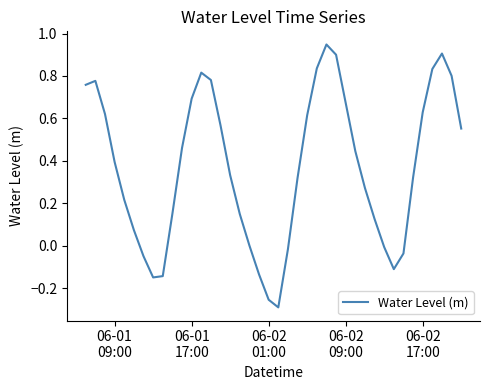

Is this an area chart (filled region under the line)?

No